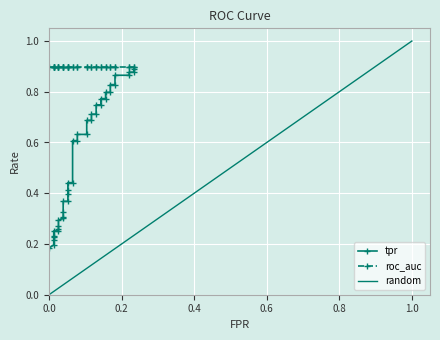

How many lines are shown in the chart?

3